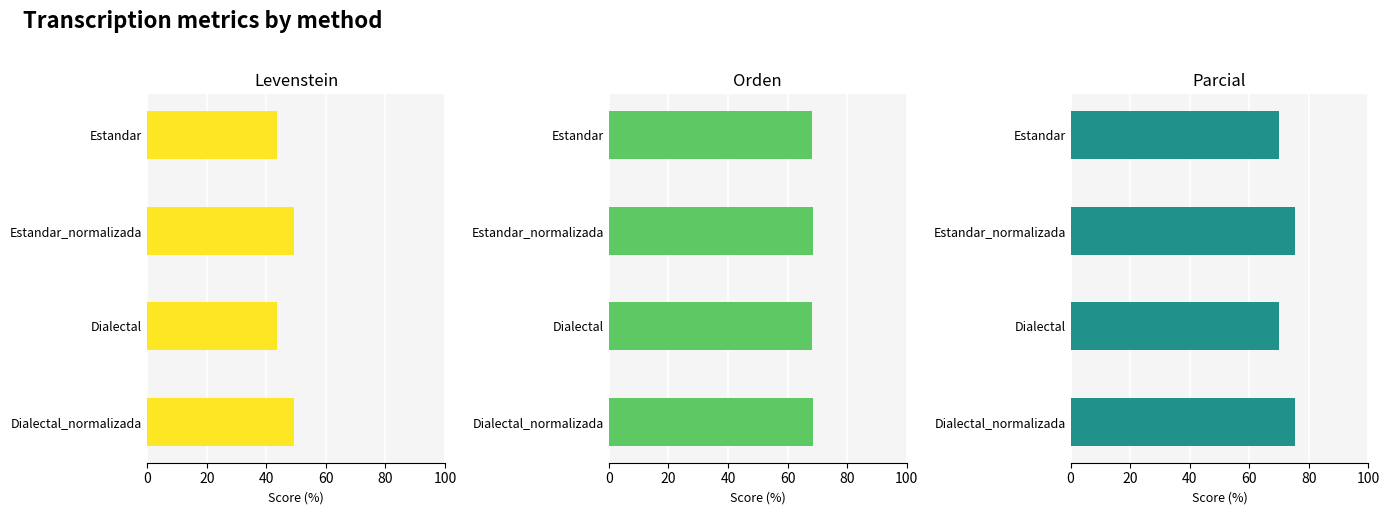

How many bars are there in each group?

3